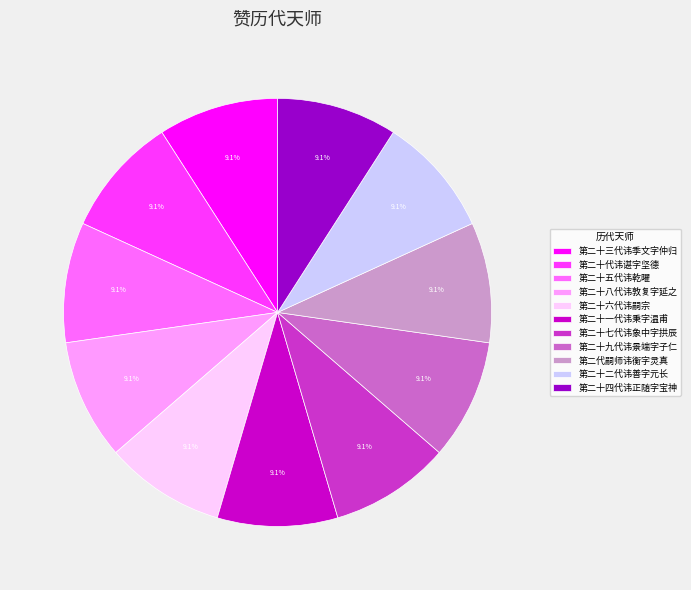

Is there a majority slice in this chart?

No